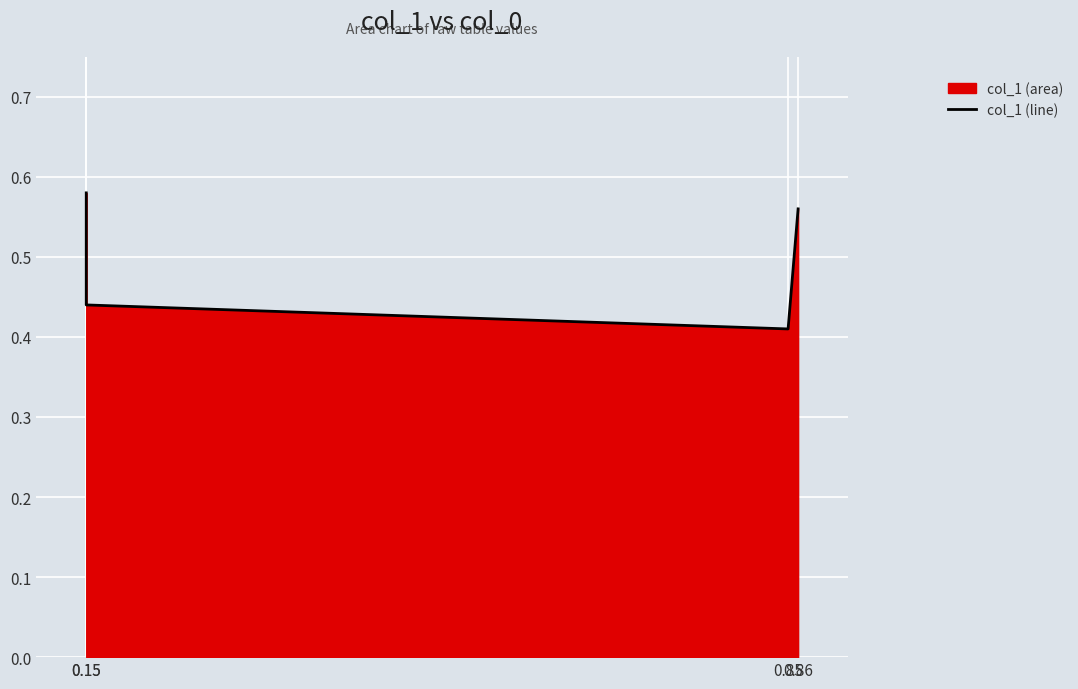

Between 0.15 and 0.86, which is larger?

0.15